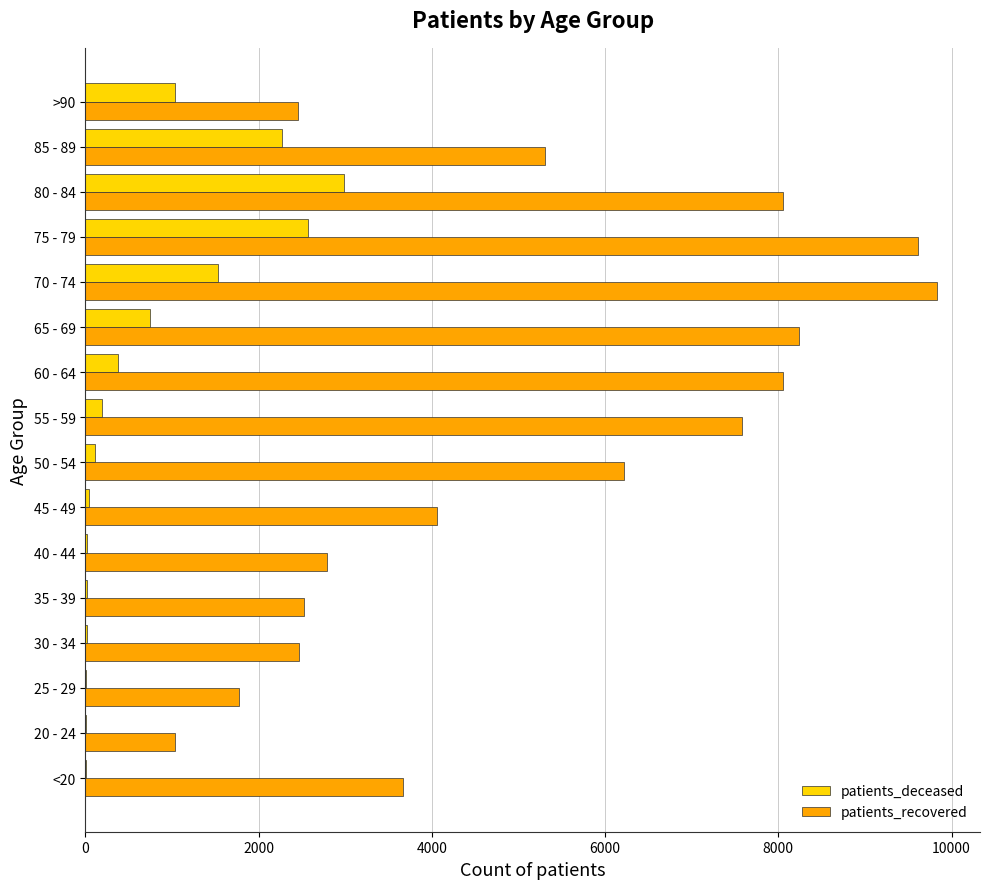

The value of patients_recovered at 75 - 79 is 13768. True or false?

False